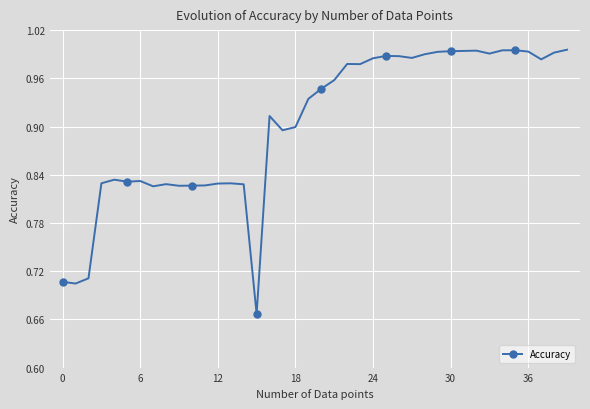

Count the number of categories in the chart.

40